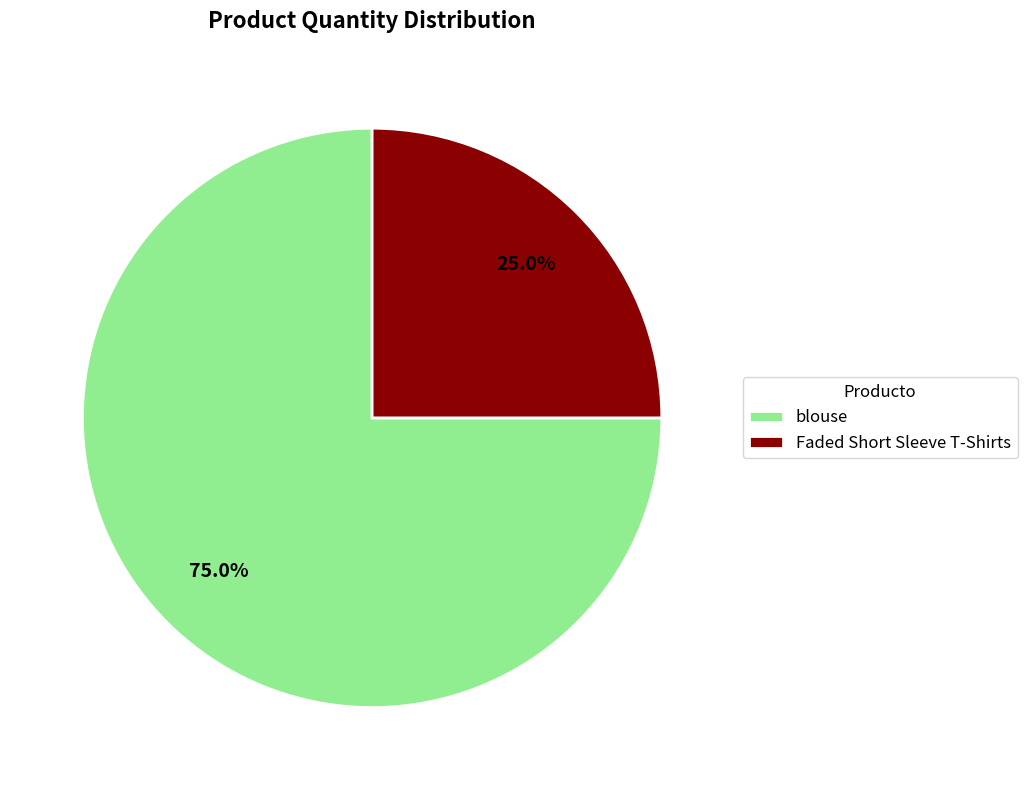

Which slice is the largest?

blouse